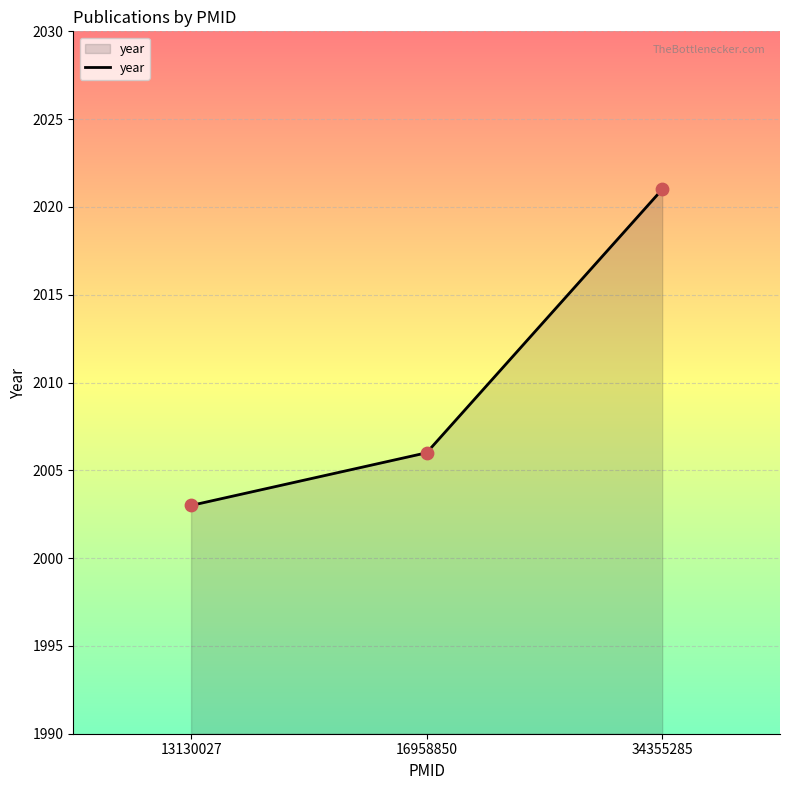

Approximately how many times larger is the value at 16958850 compared to 34355285?

1.0